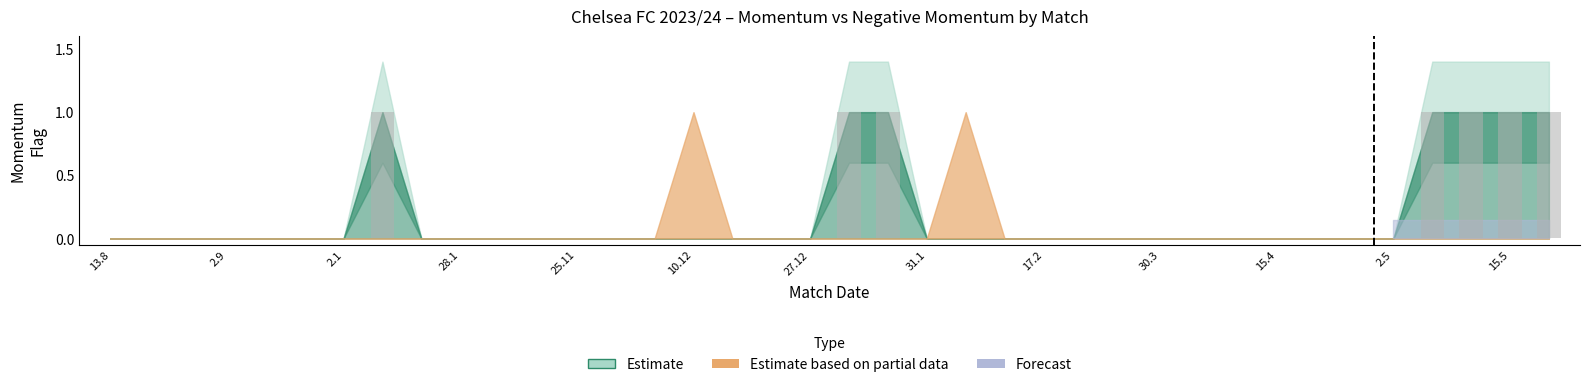

How many categories are shown in the chart?

38